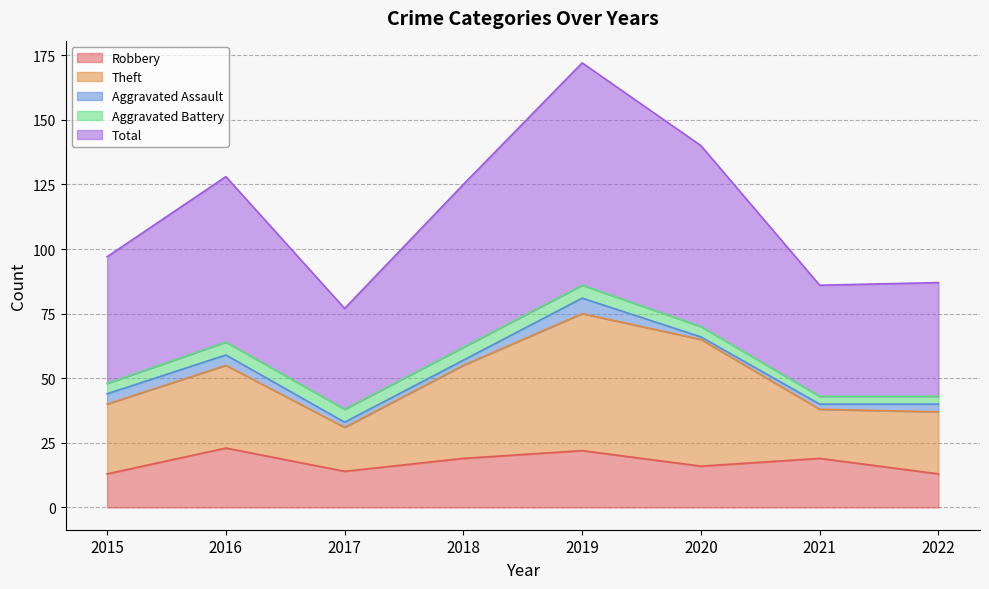

What is the difference between the maximum and second lowest values in the Aggravated Battery series?

2